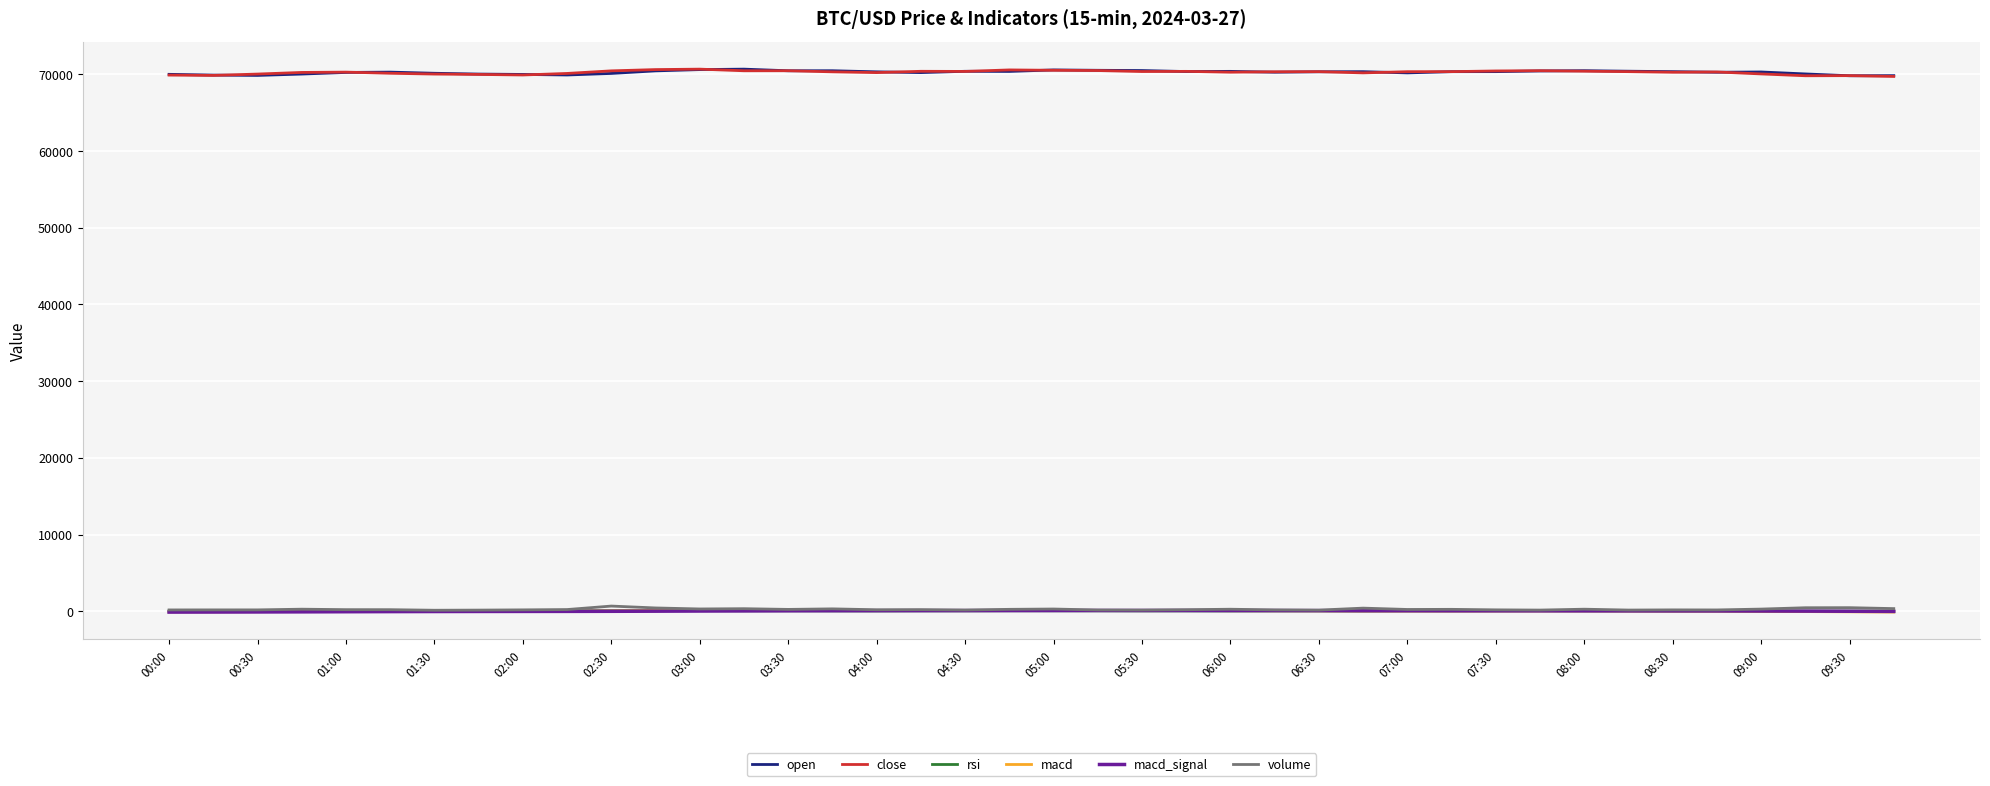

True or false: close and volume cross at least once.

False